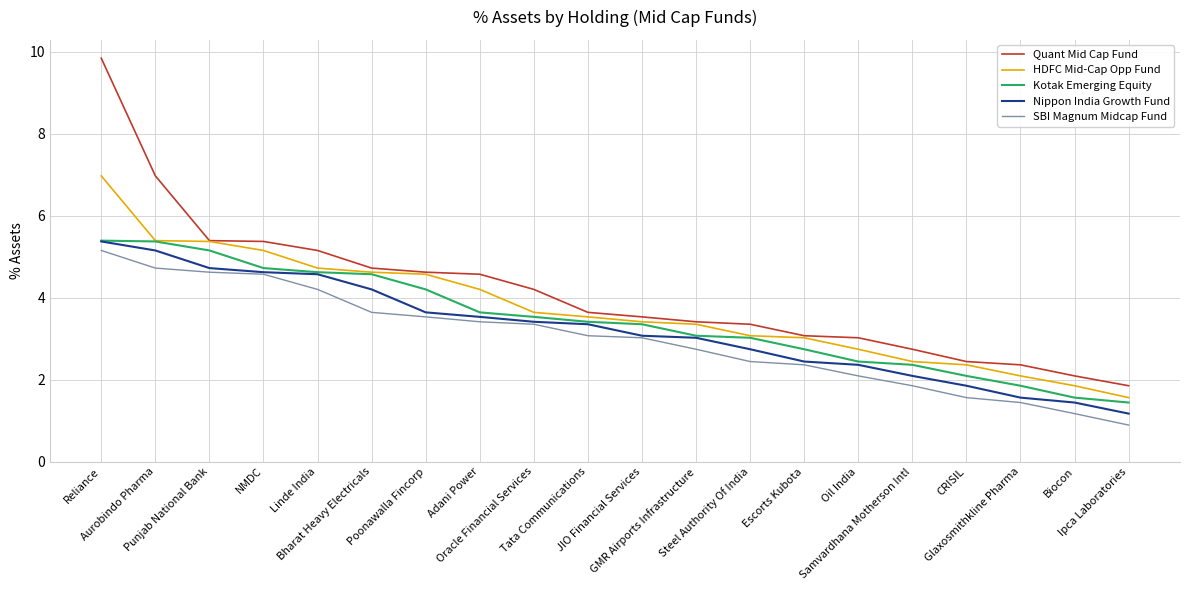

True or false: Kotak Emerging Equity and Quant Mid Cap Fund intersect in this chart.

False